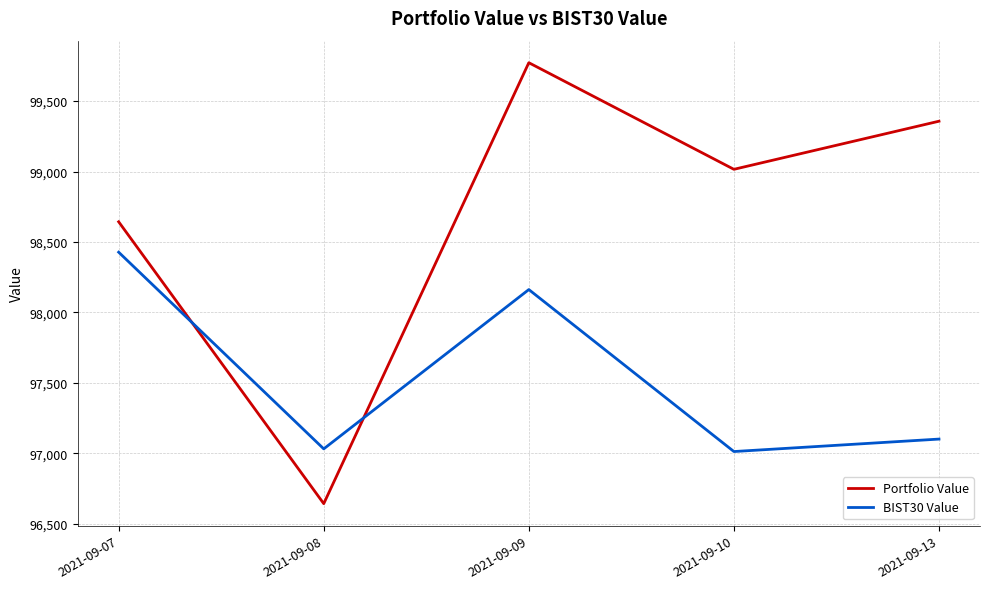

Between 2021-09-09 and 2021-09-13, which series saw the biggest shift?

BIST30 Value